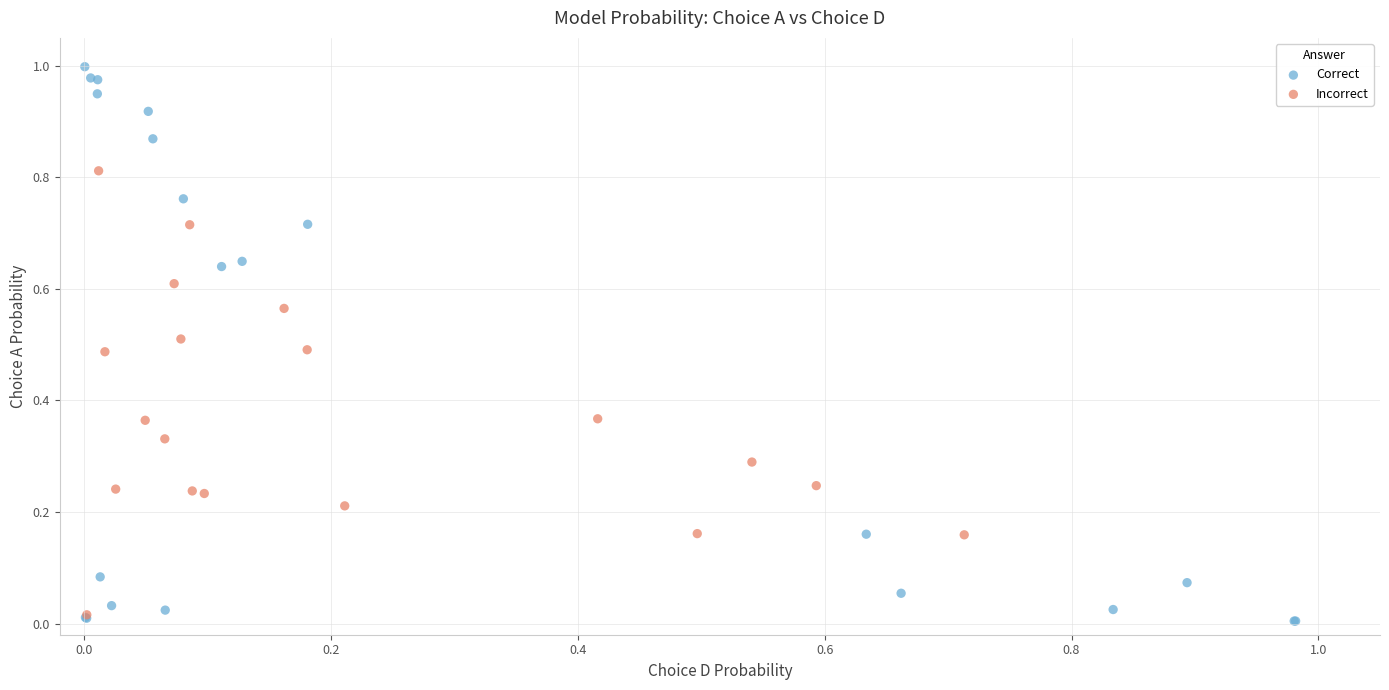

Which series has the widest spread of Y values?

Correct